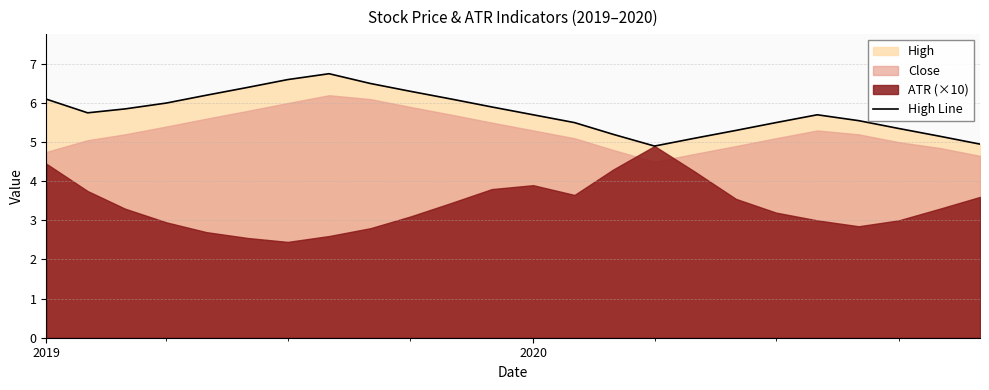

Reading left to right, what are all the values shown in this chart?

6.1	5.8	5.8	6.0	6.2	6.4	6.6	6.8	6.5	6.3	6.1	5.9	5.7	5.5	5.2	4.9	5.1	5.3	5.5	5.7	5.5	5.3	5.2	5.0